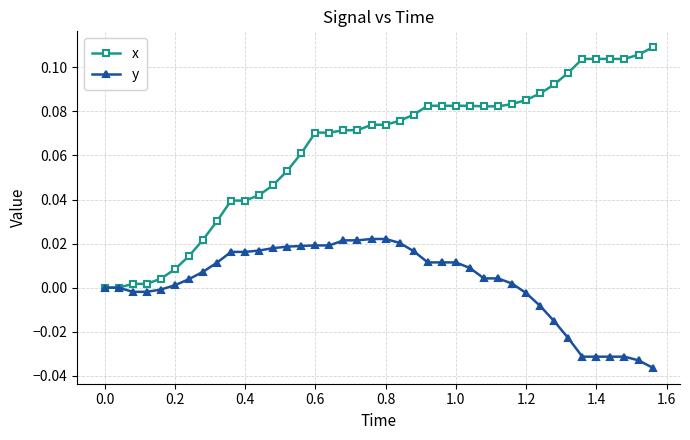

Rank the series by their maximum value, from highest to lowest.

x, y